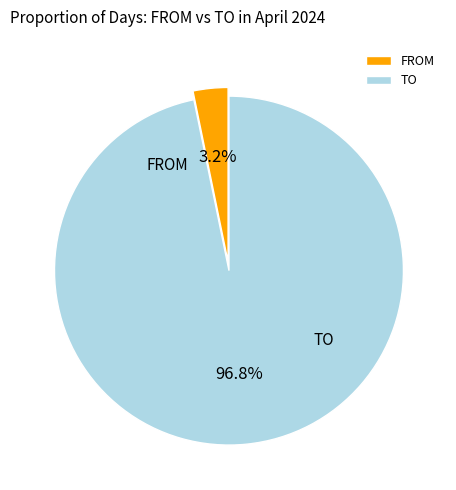

True or false: TO accounts for 99% of the total.

False